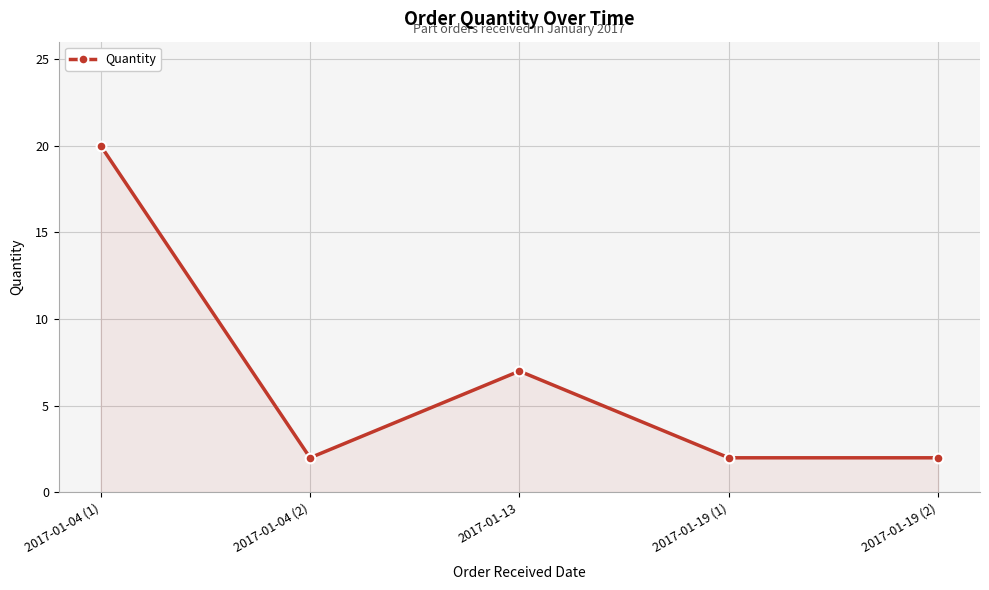

What is the ratio of the value at 2017-01-19 (1) to the value at 2017-01-04 (2)?

1.0